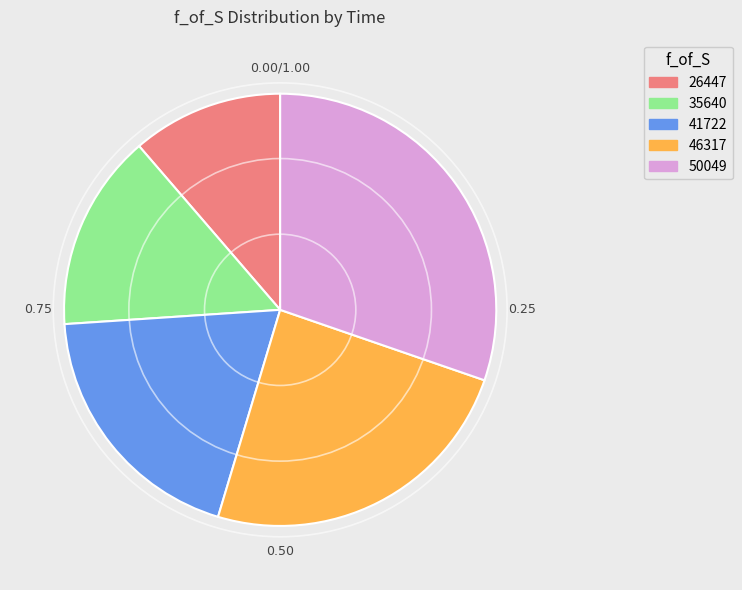

True or false: 26447 accounts for 1% of the total.

False